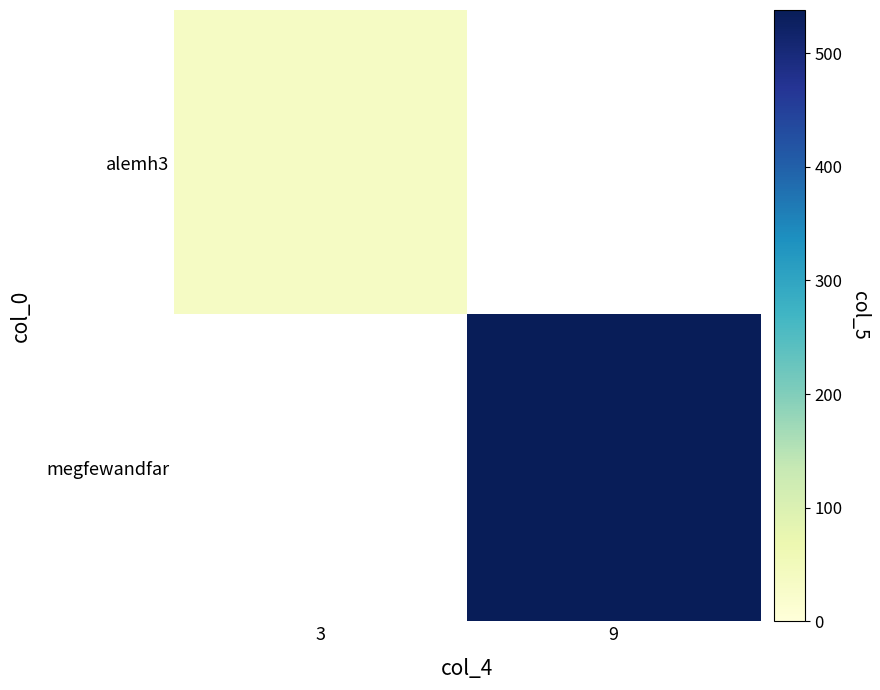

How many data points does each series have?

2